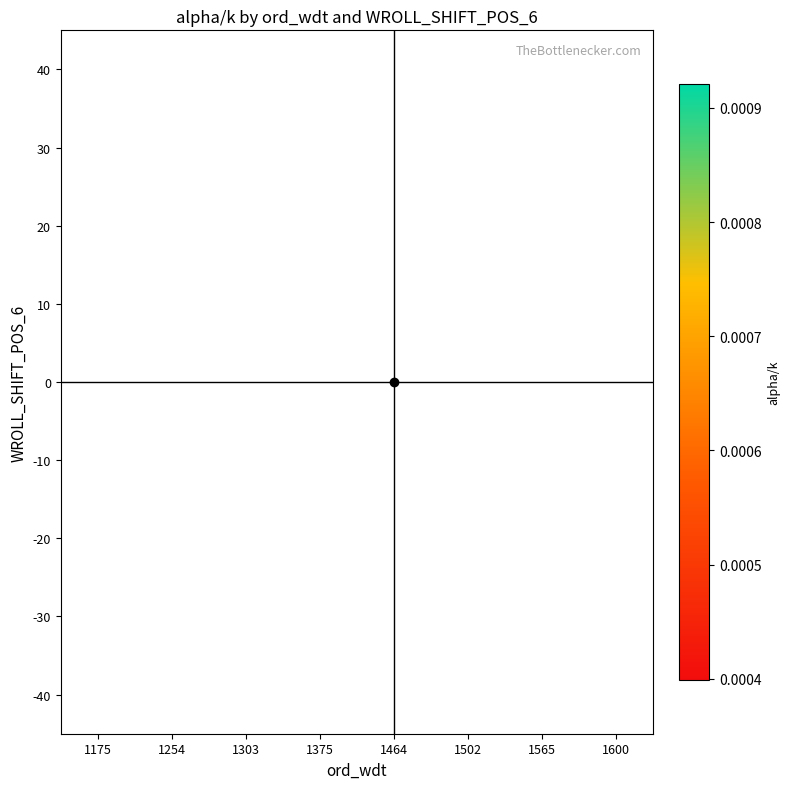

Which has a higher value, 1600 or 1375?

1375